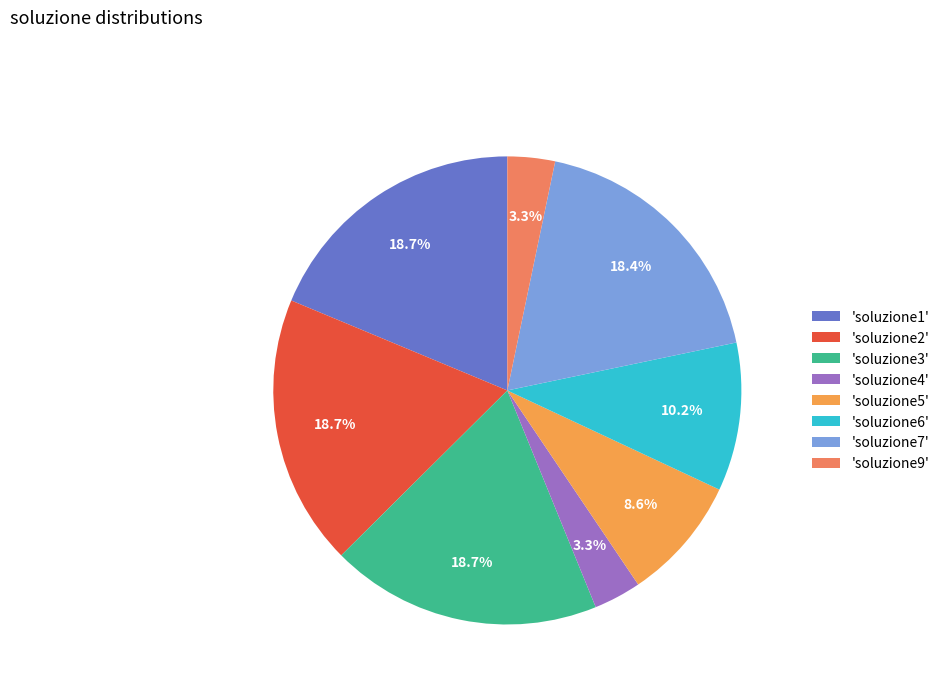

To the nearest percent, what is the average slice percentage?

12%